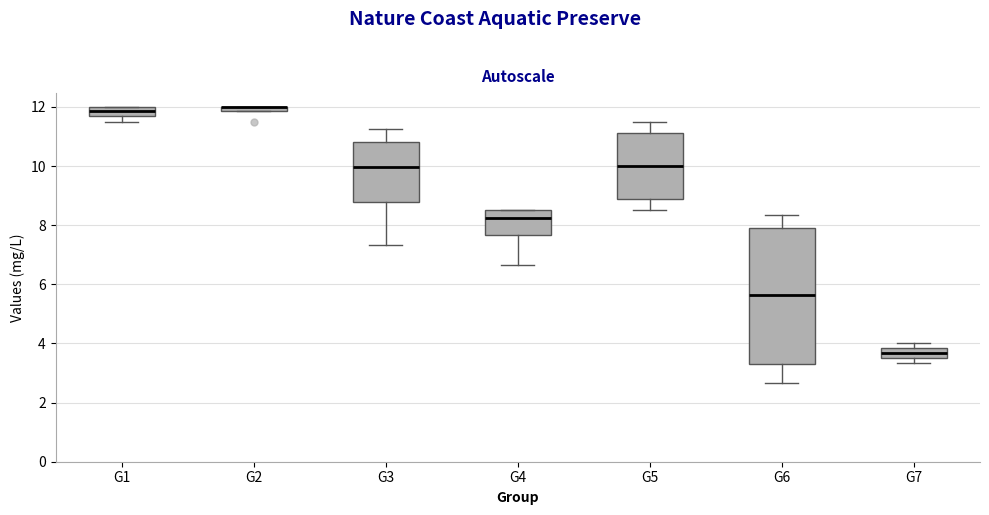

Where is the upper edge of the box for G2 on the y-axis? The values are not printed on the chart, so give them approximately, as read against the axis.

12.0